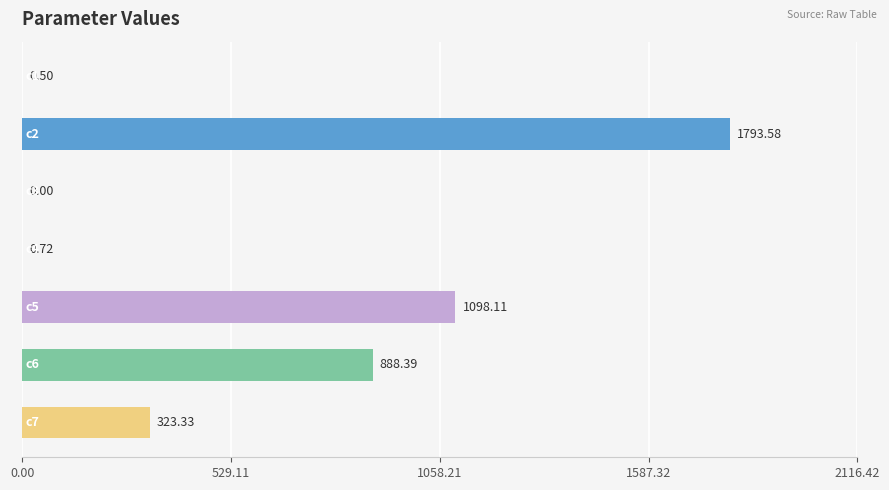

What is the sum of all values?

4104.6